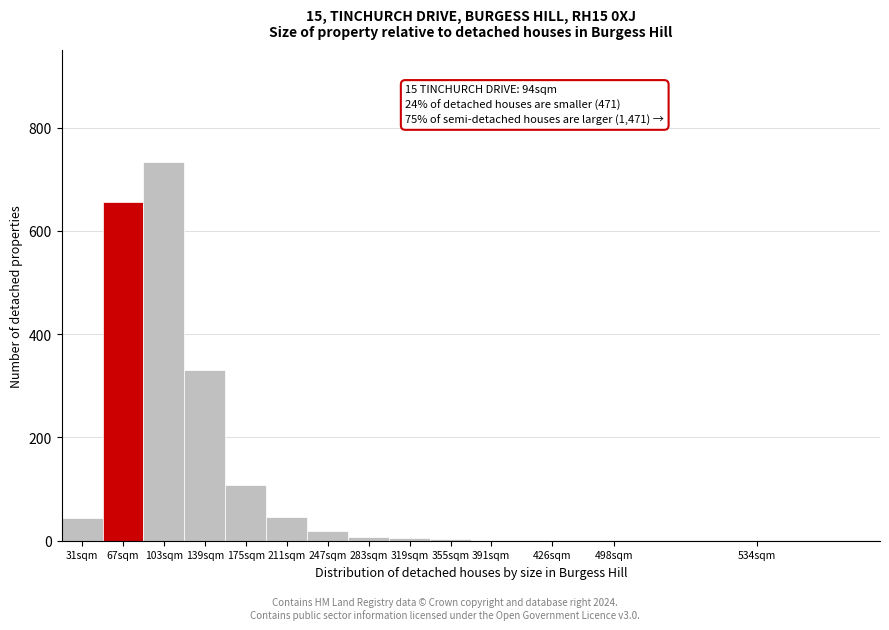

What is the greatest value displayed?

734